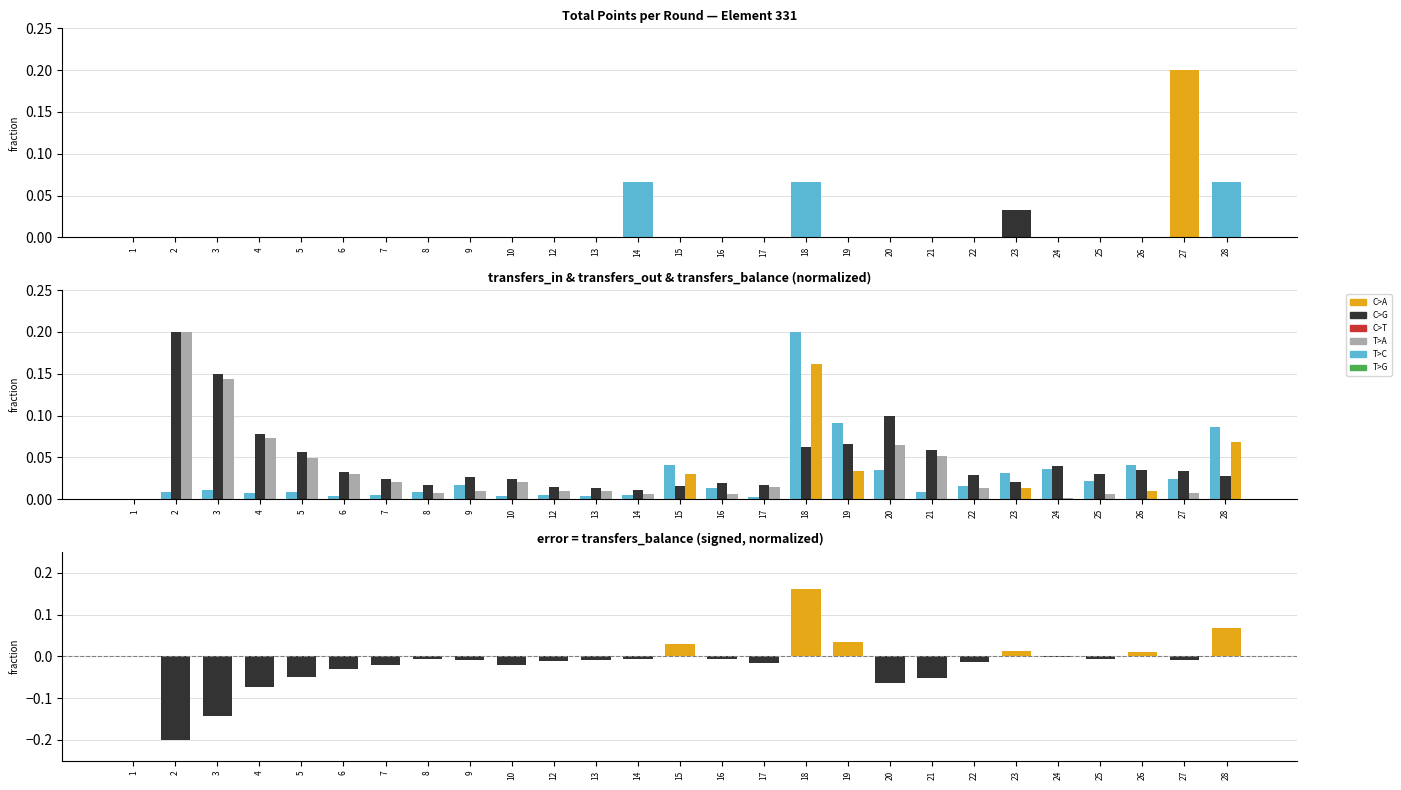

What is the difference between the maximum and second lowest values in the T>C series?

0.2